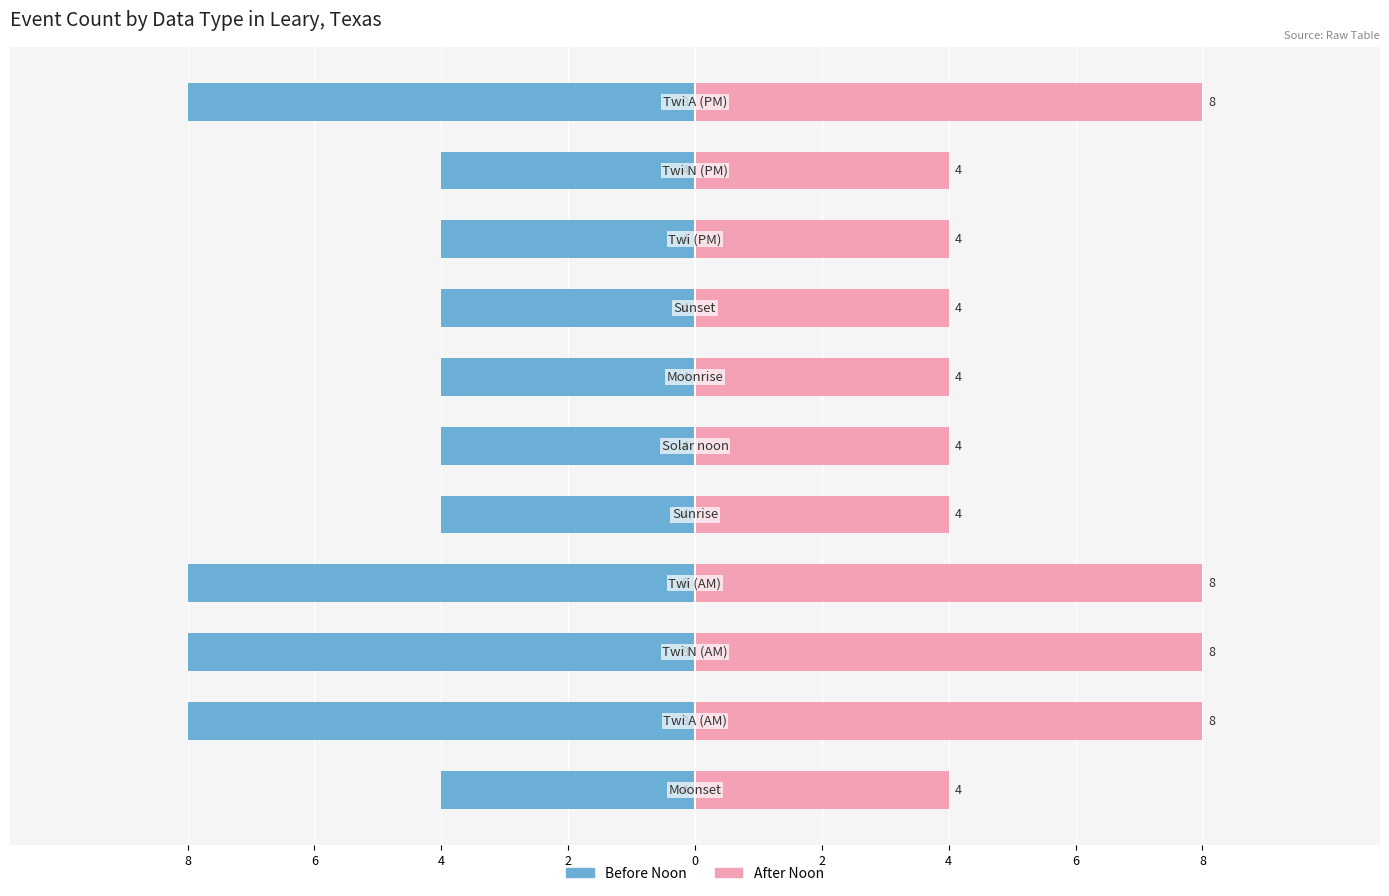

What is the approximate value of After Noon at 8?

4